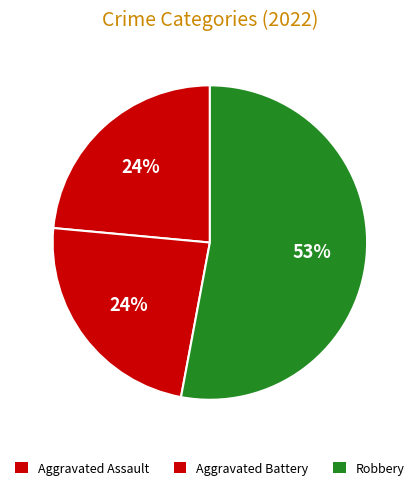

How many segments does this pie chart have?

3